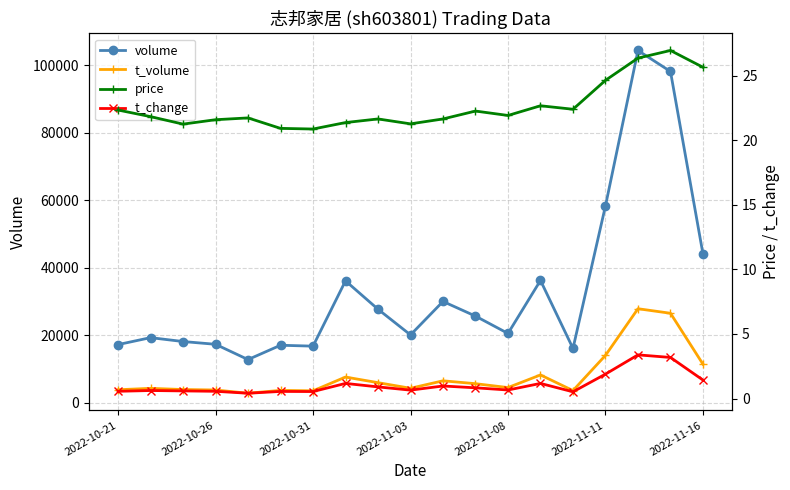

What is the minimum value for volume?

12771